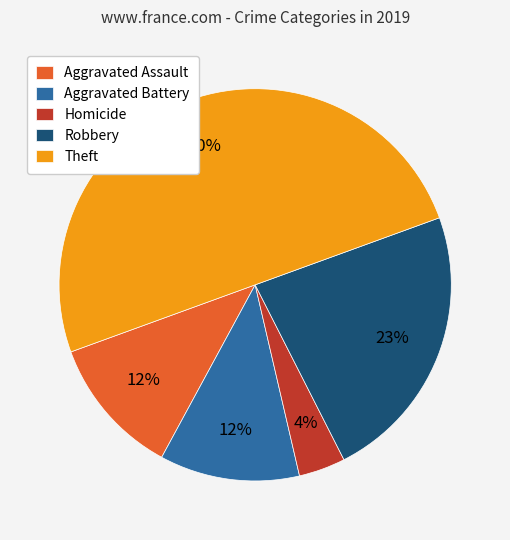

What is the ratio of the value at Aggravated Battery to the value at Robbery?

0.5